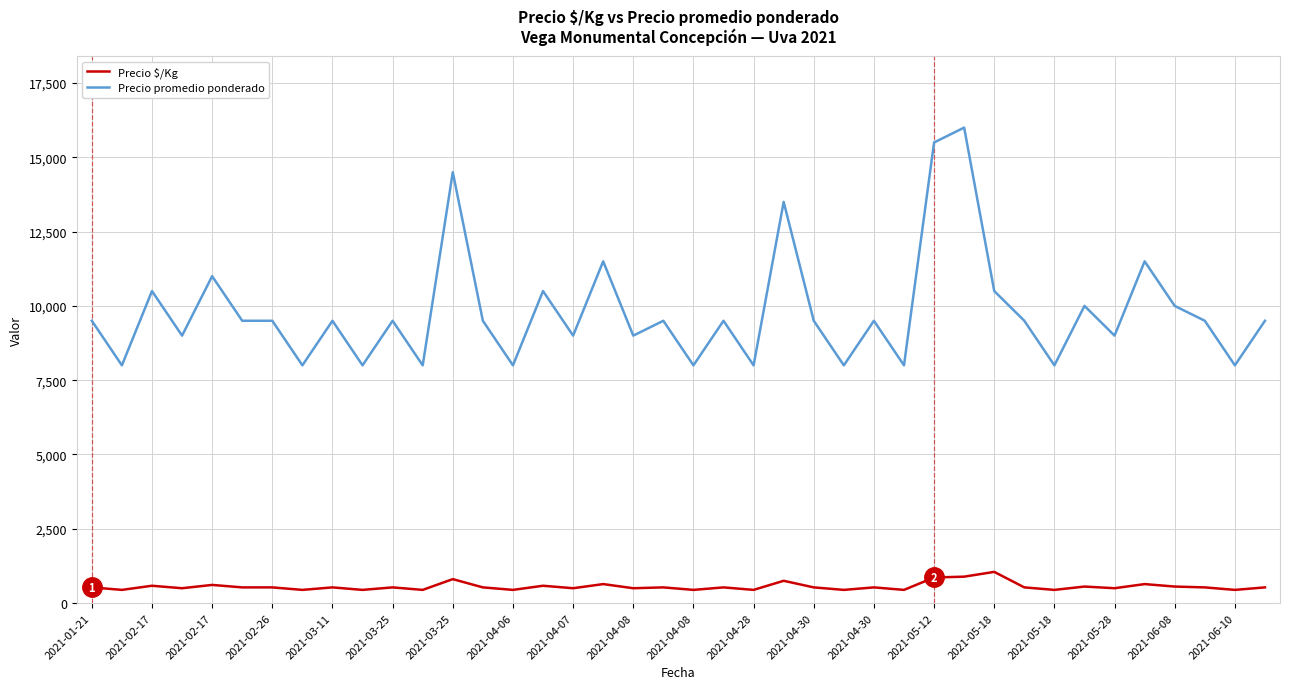

True or false: Precio $/Kg and Precio promedio ponderado cross at least once.

False